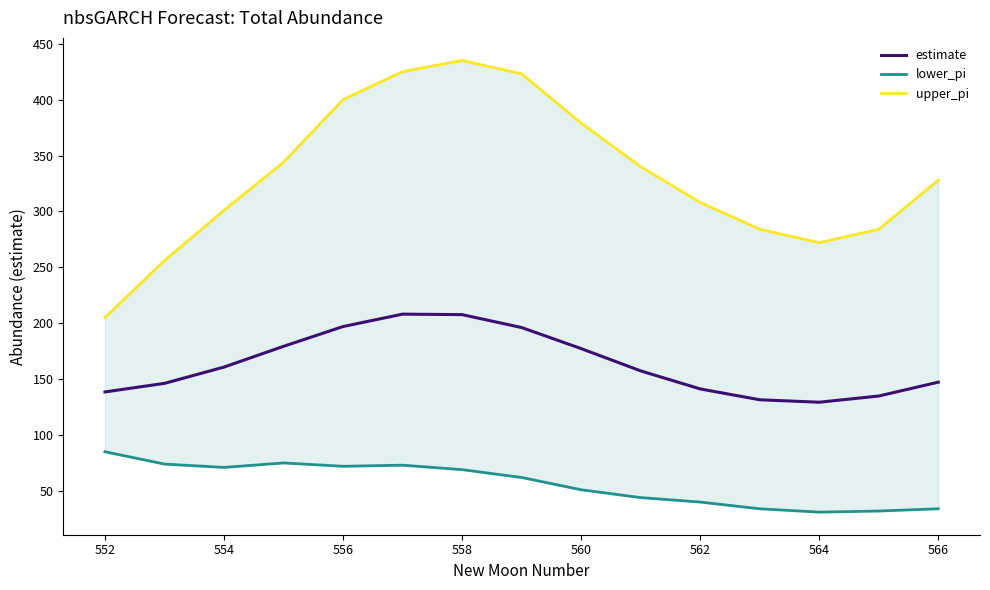

What is the maximum value for estimate?

208.1